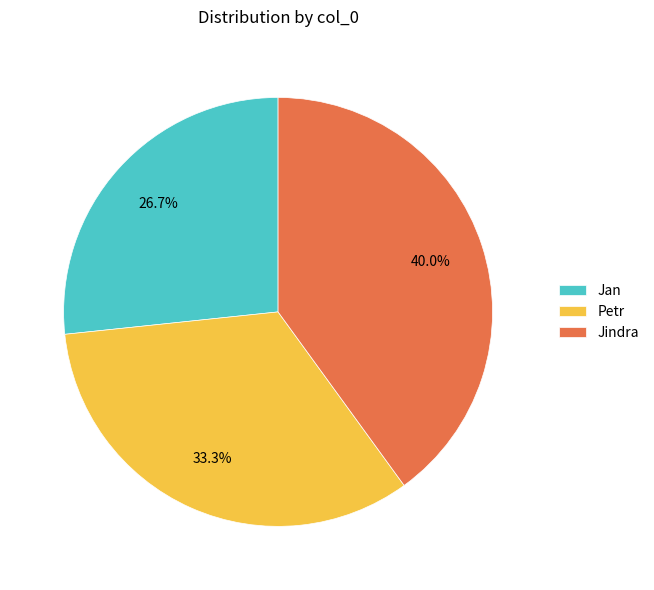

How many slices are in this pie chart?

3